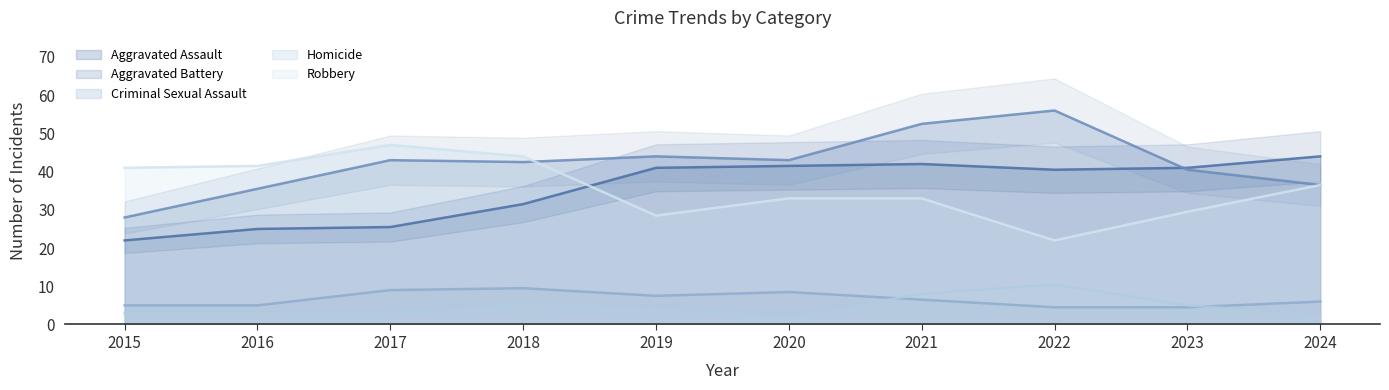

Which category has the lowest value in the Homicide series?

2019